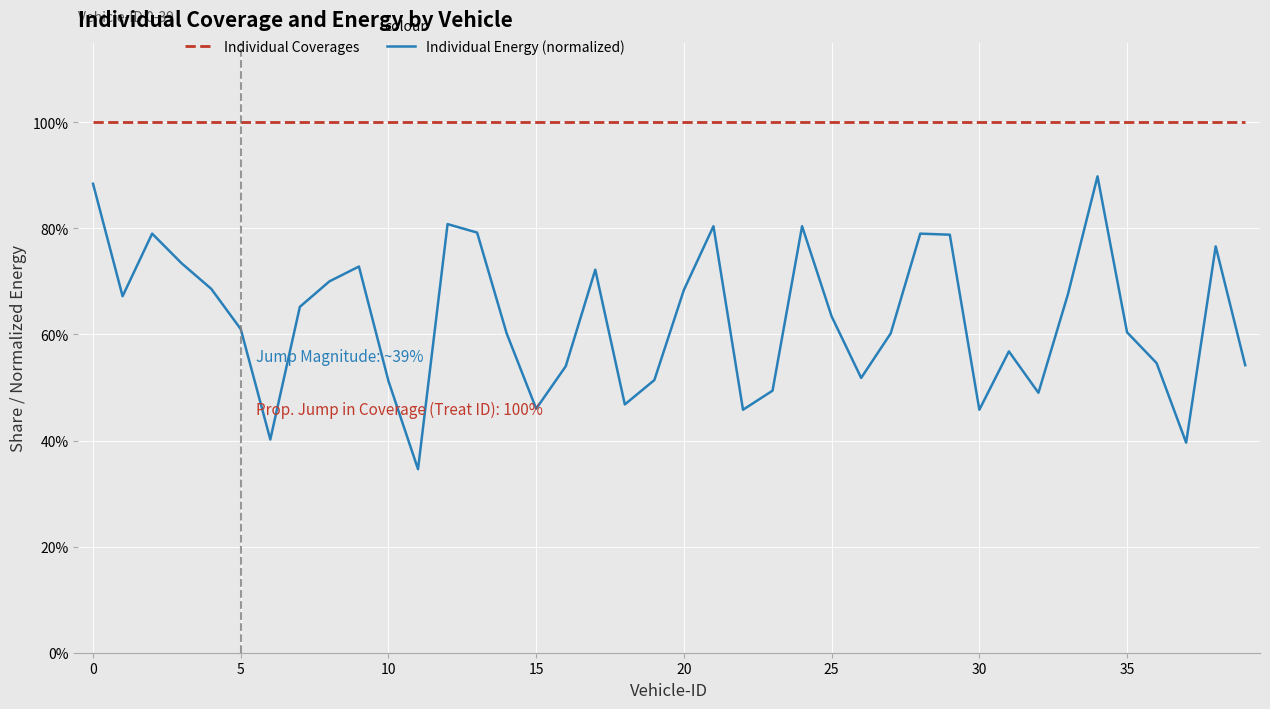

How many values in the Individual Energy (normalized) series are below 63?

20